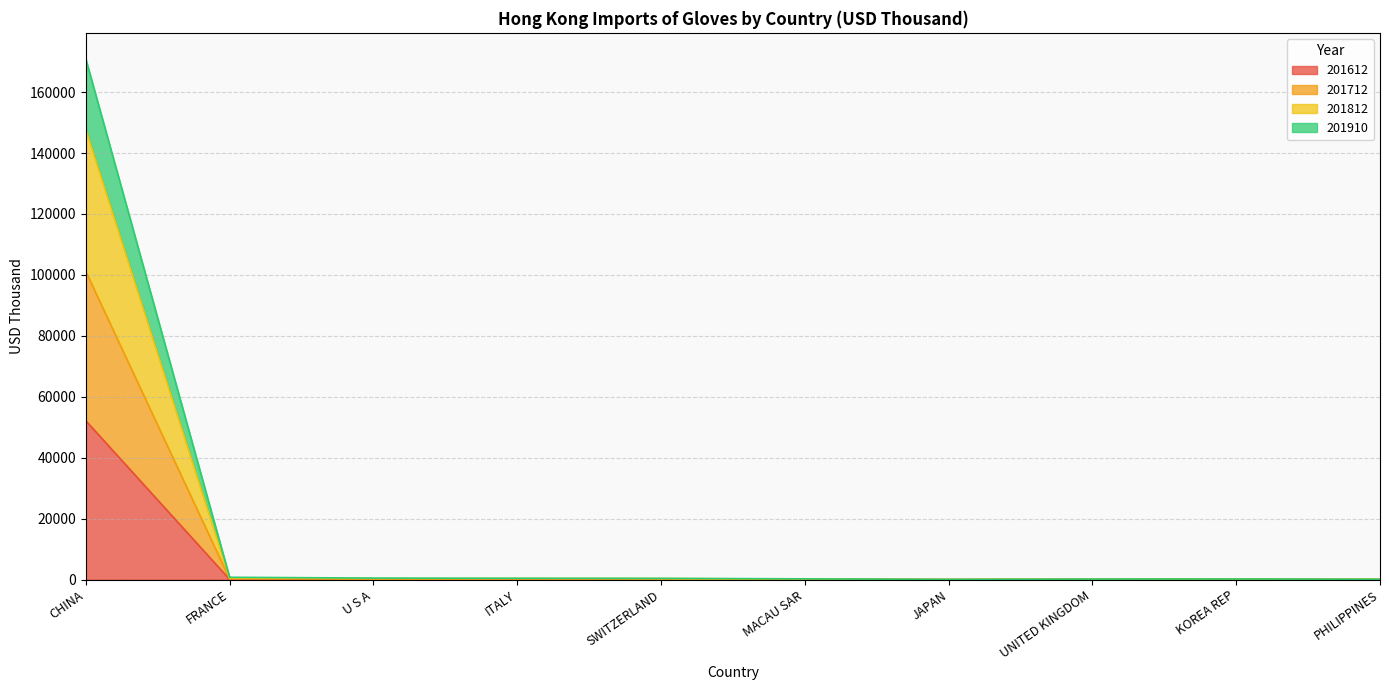

Is it true that 201612 equals 169.5 at MACAU SAR?

False